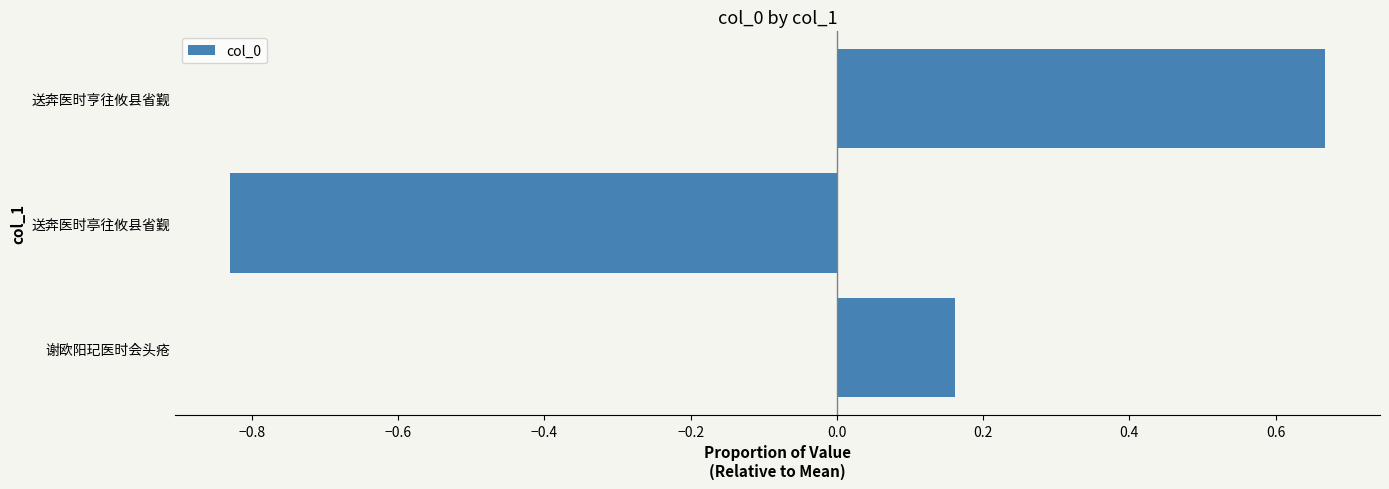

At which label is the value closest to 0?

谢欧阳玘医时会头疮